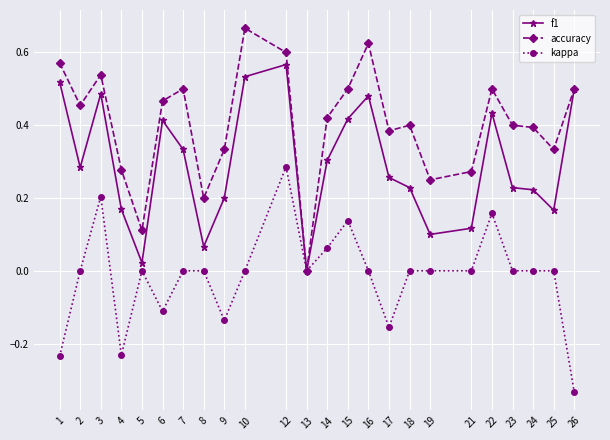

True or false: f1 has more than 1 interior local peaks.

True